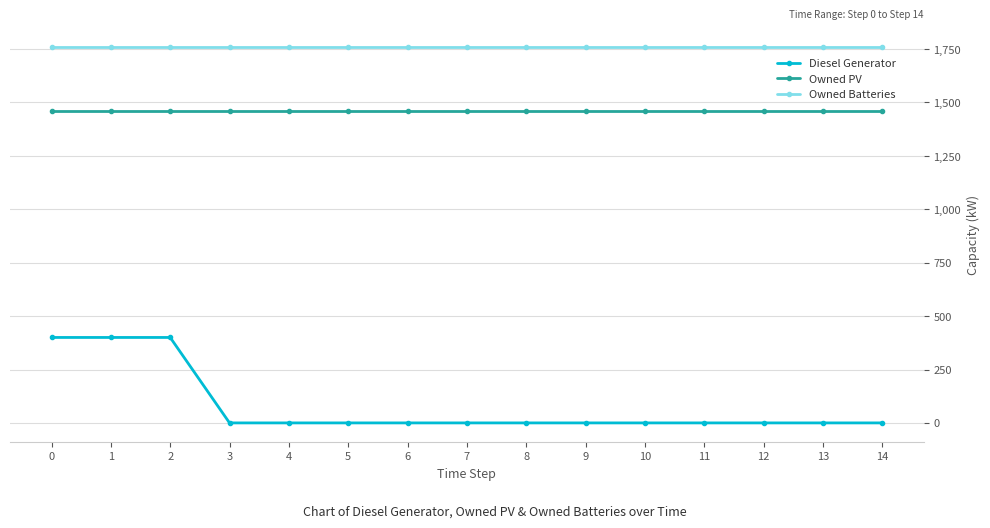

What is the difference between the Diesel Generator values at 5 and 1?

400